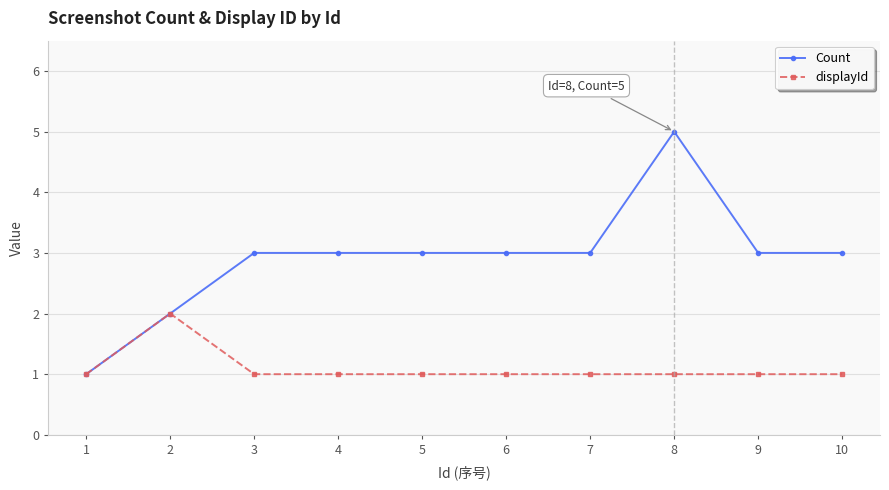

Is the value of displayId at 5 greater than the value of Count at 7?

No